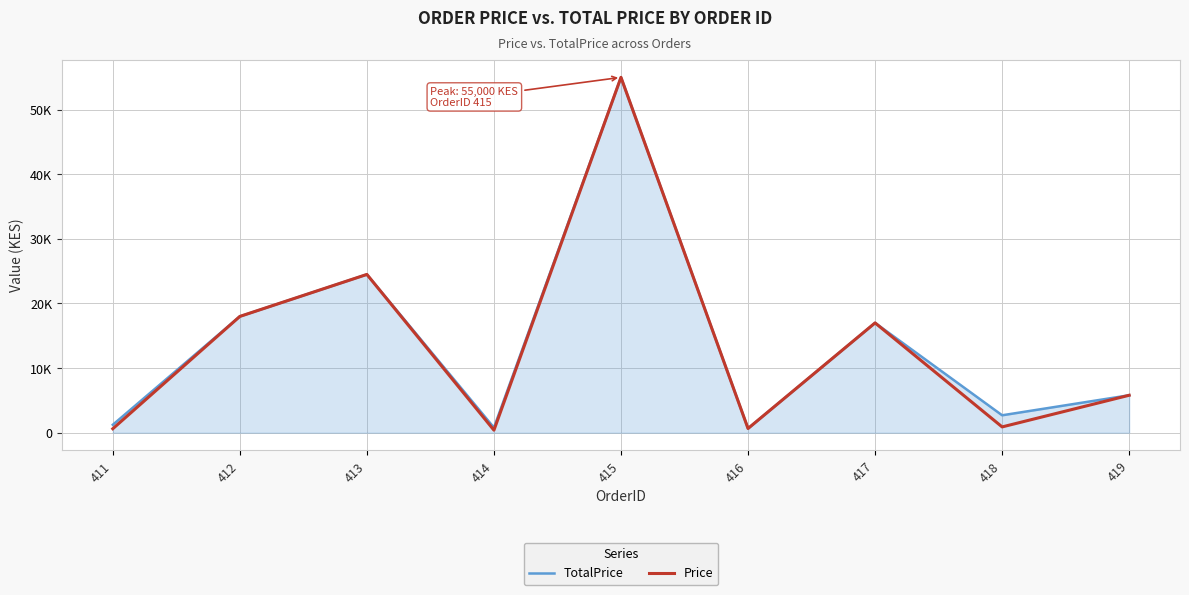

At which category does Price reach its first local peak?

413